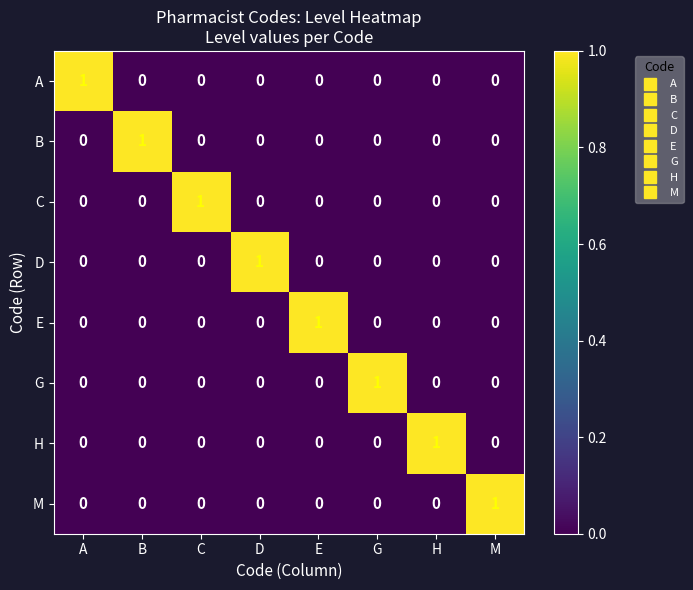

At how many categories does at least one series exceed 0?

8